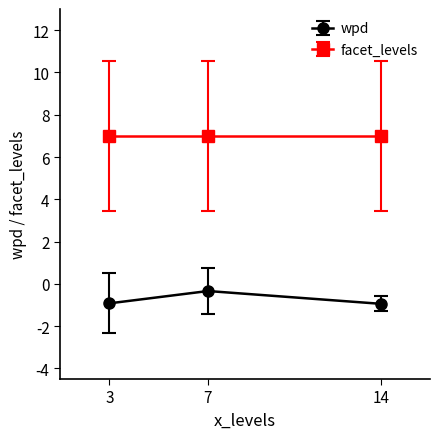

True or false: facet_levels has a value of 7.0 at 14.

True